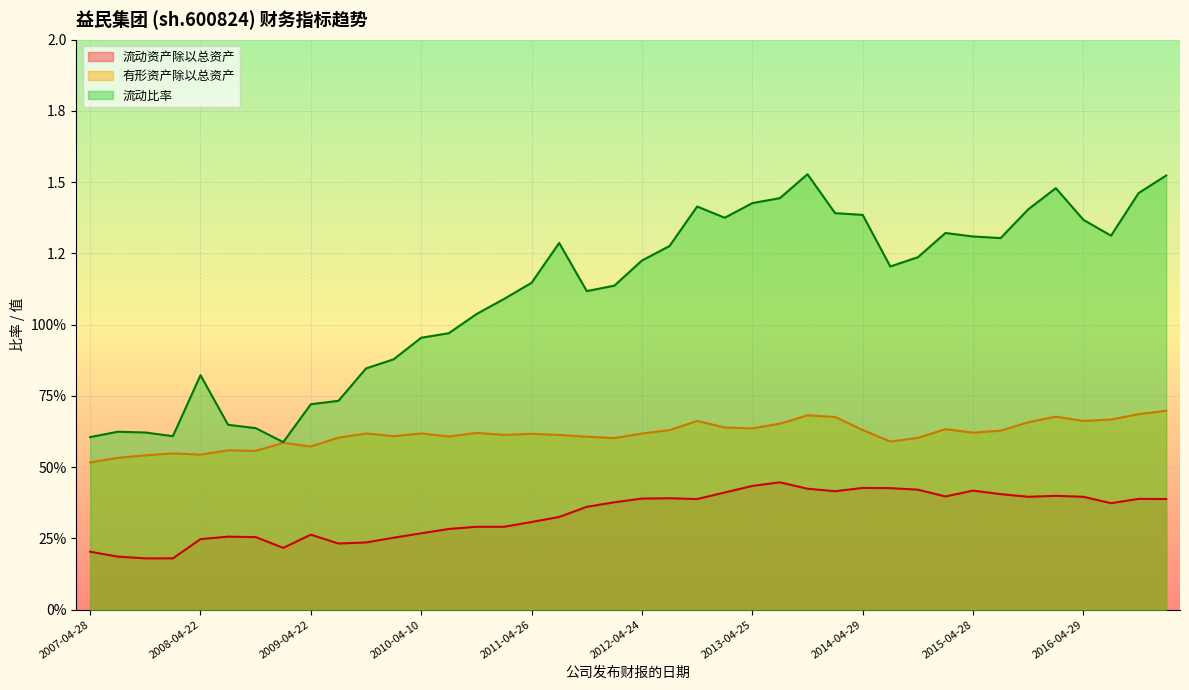

What is the difference between the 流动资产除以总资产 values at 2012-04-24 and 2010-02-09?

0.1